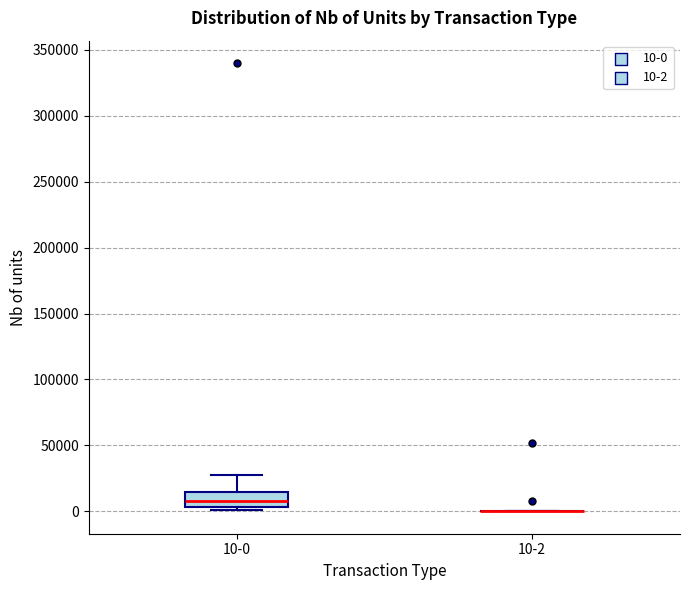

Reading left to right, transcribe this box plot: for each box, give where its median line is, the range the box spans, and where its two whiskers end, as read against the y-axis. The values are not printed on the chart, so give them approximately, as read against the axis.

10-0: median 10000, box 5000 to 15000, whiskers 0 to 30000
10-2: box collapsed to a line at 0, whiskers 0 to 0